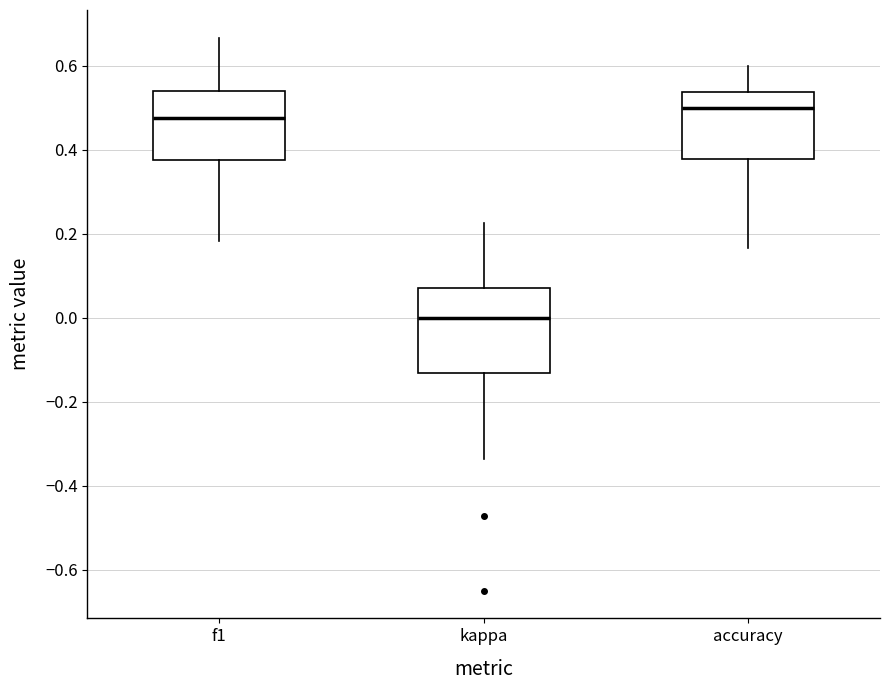

Comparing the boxes themselves (not the whiskers), which one is the tallest?

kappa